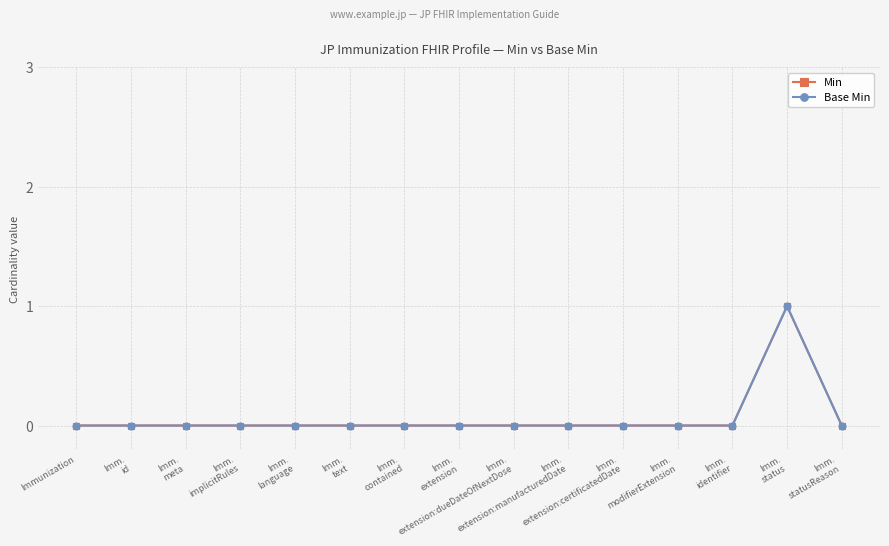

What position from the left is Imm.
statusReason?

15